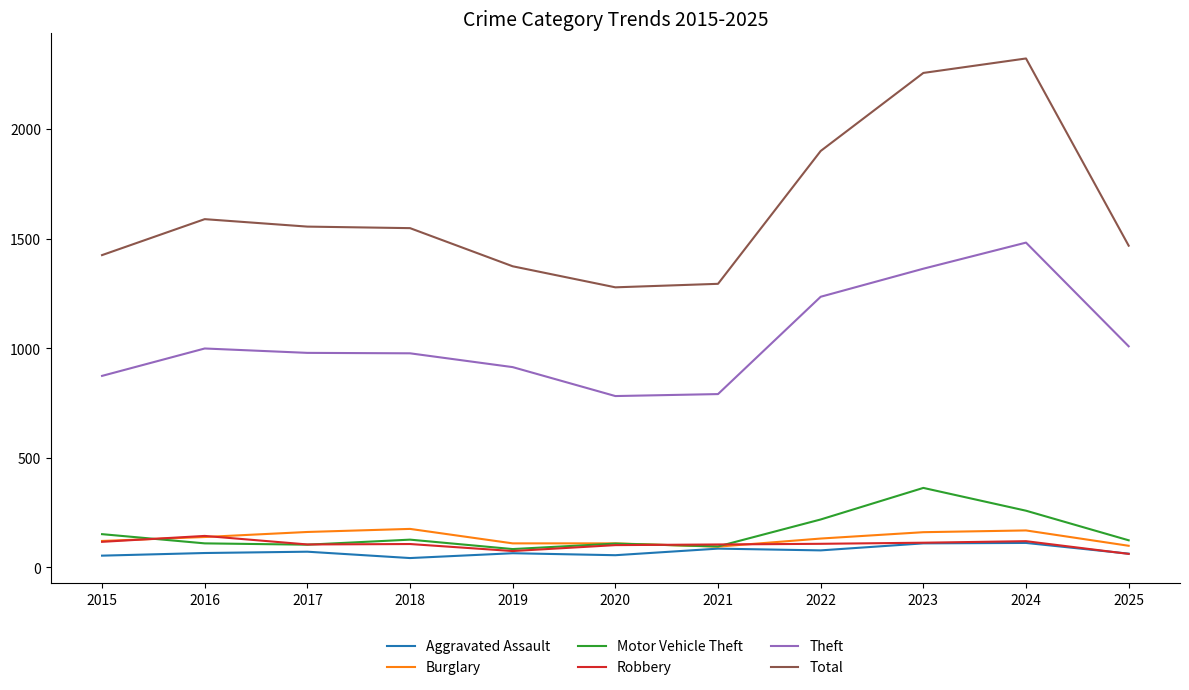

At which category does Robbery reach its first local peak?

2016